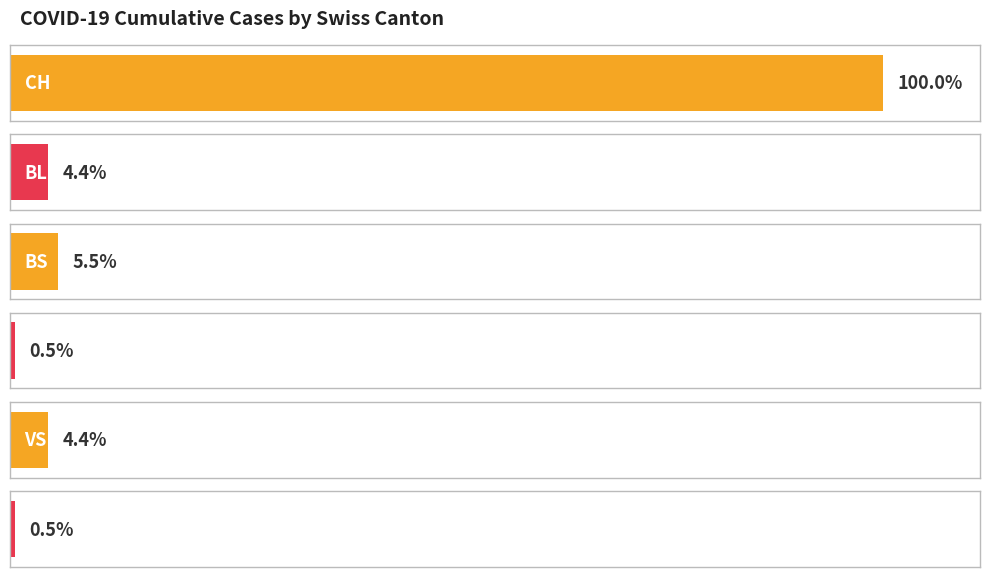

Which series has the largest total across all categories?

CH